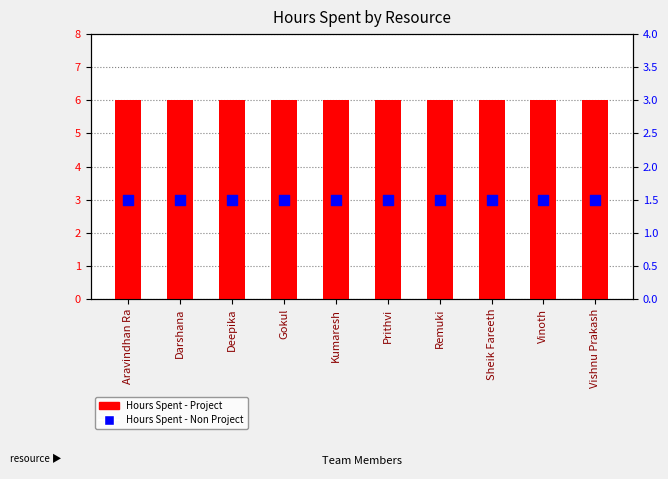

What are all the series names shown in the legend?

Hours Spent - Project, Hours Spent - Non Project